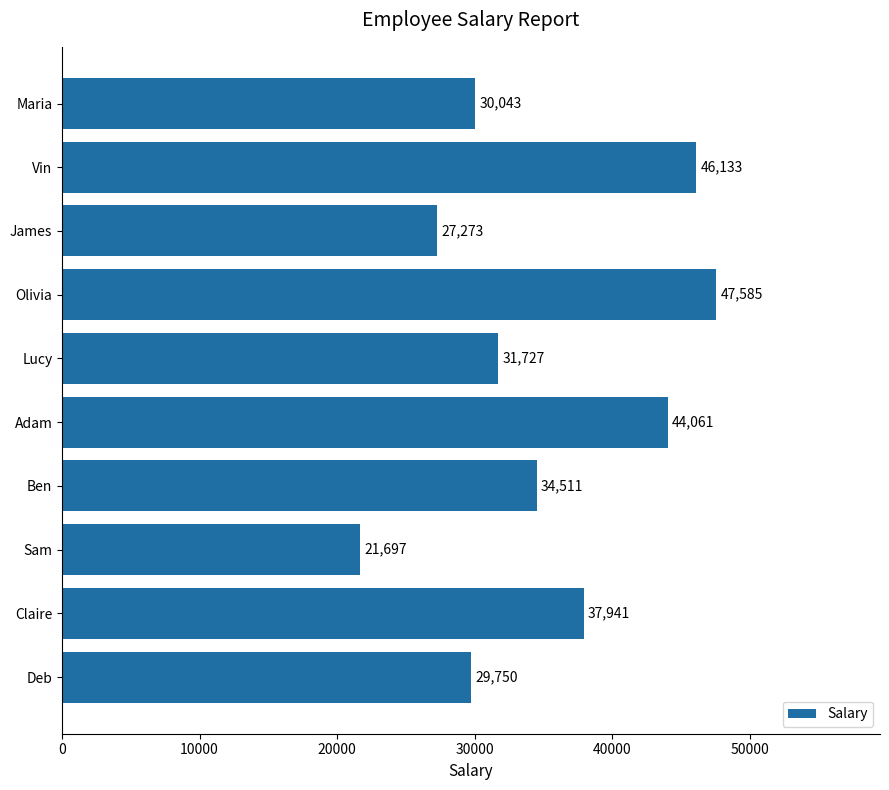

The value at Vin is 63501. True or false?

False